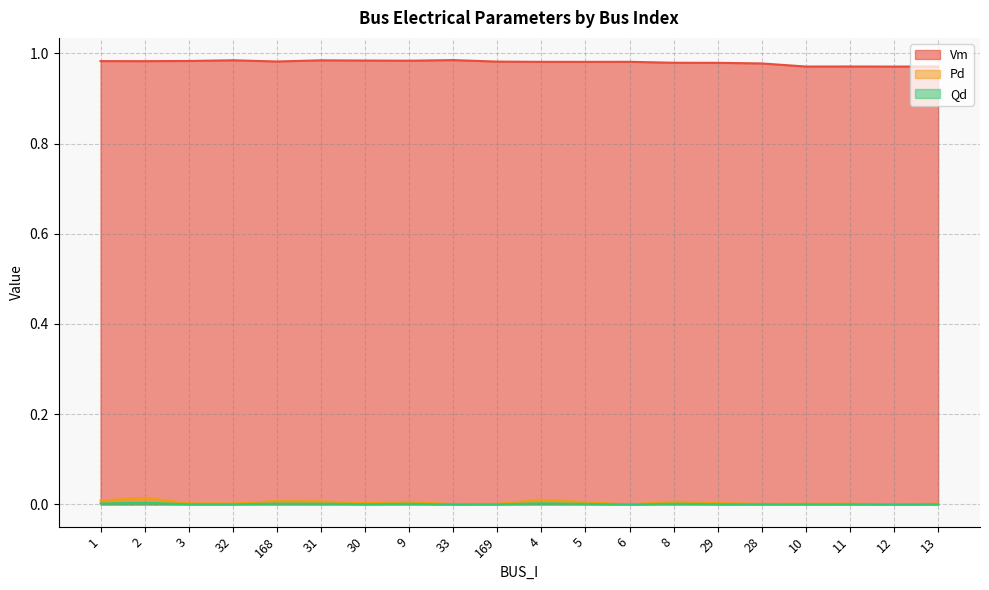

What position from the right is 30?

14